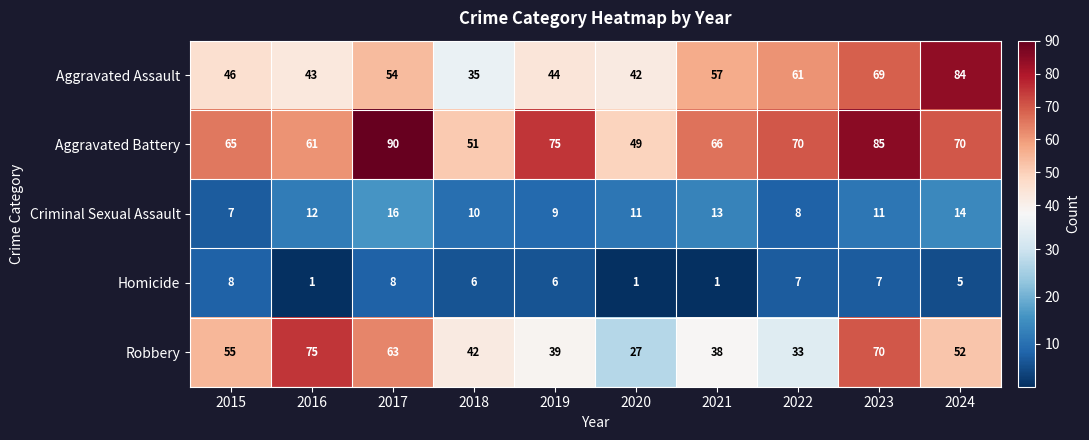

Rank the series by their maximum value, from highest to lowest.

Aggravated Battery, Aggravated Assault, Robbery, Criminal Sexual Assault, Homicide